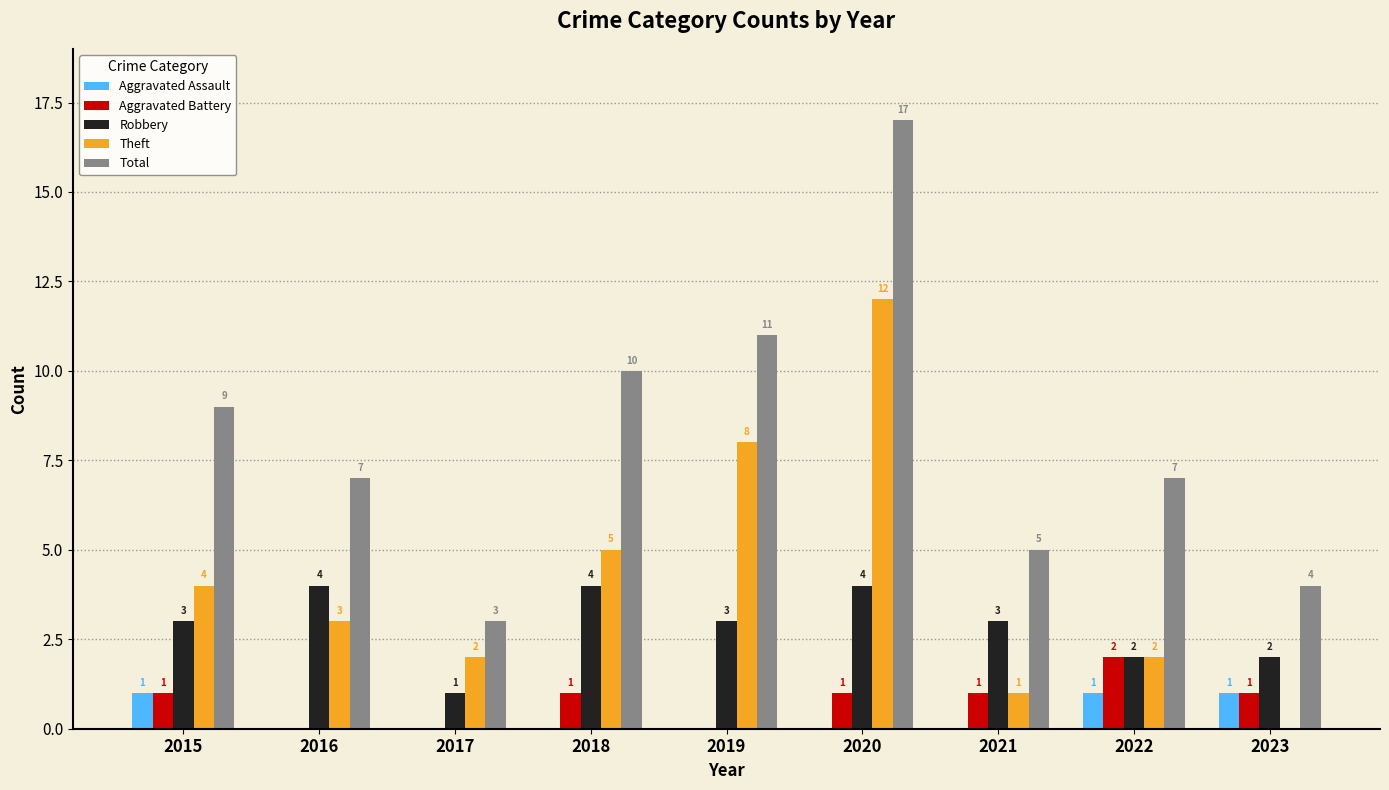

What value does the Robbery series have at 2016?

4